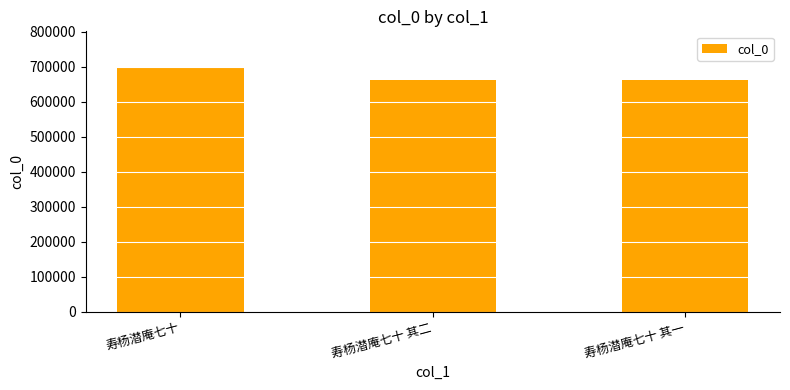

What is the ratio of the value at 寿杨潜庵七十 to the value at 寿杨潜庵七十 其二?

1.1